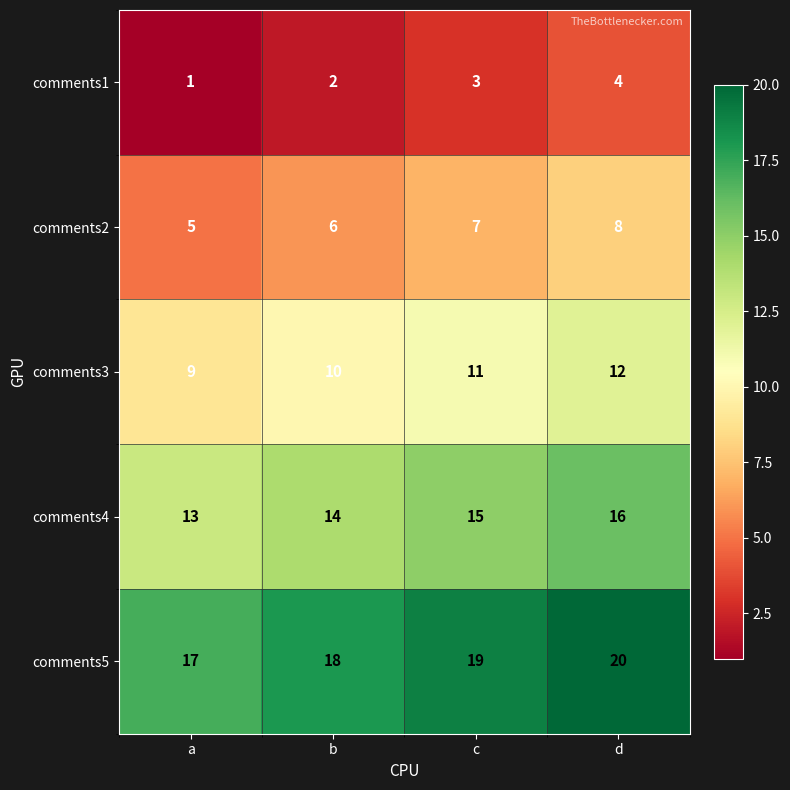

At how many categories does at least one series exceed 7?

4